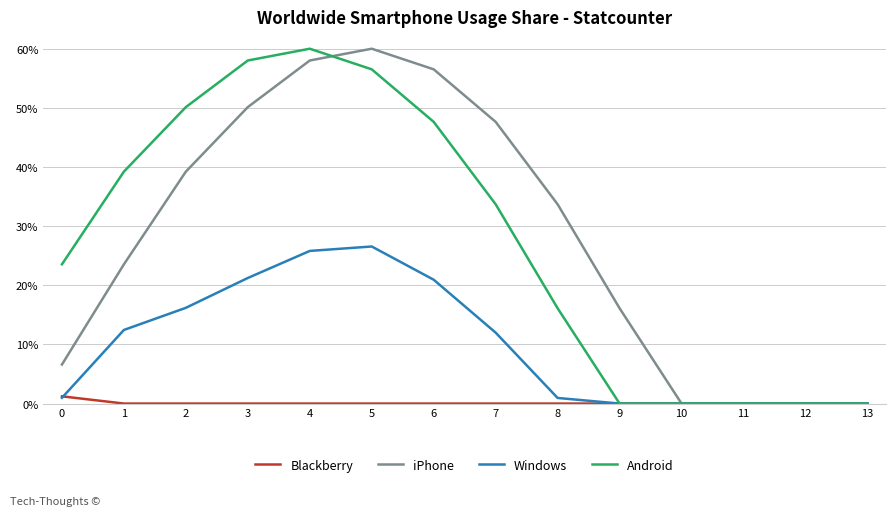

What is the difference between the maximum and minimum values in the Android series?

0.6